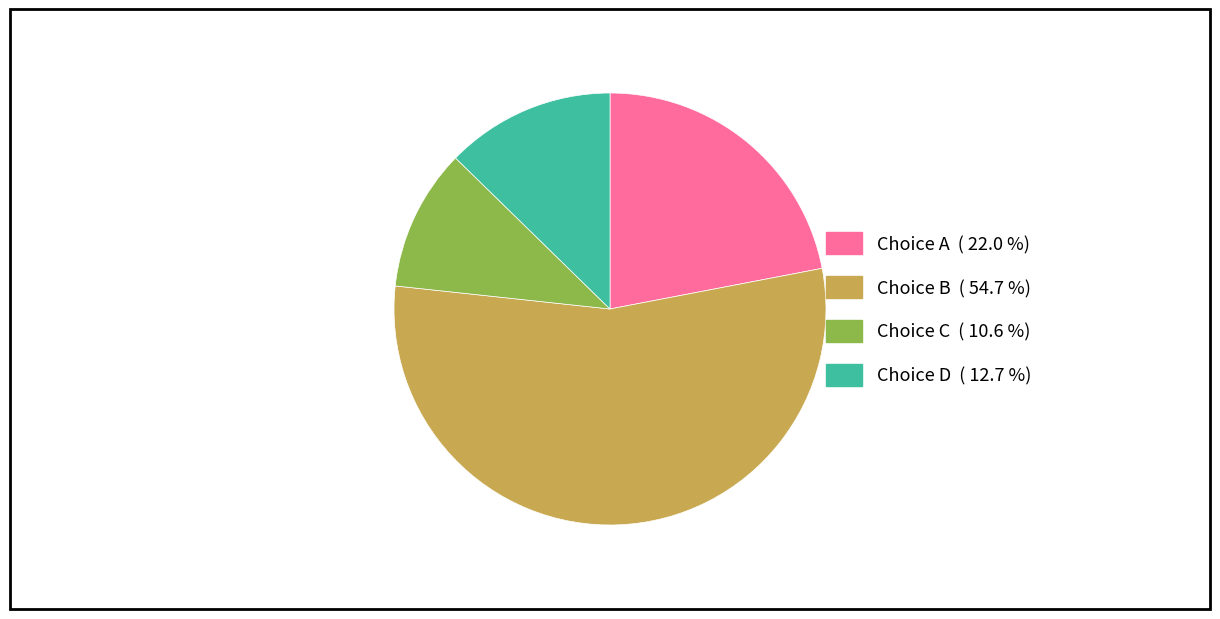

Is there any slice that represents more than half of the pie?

Yes